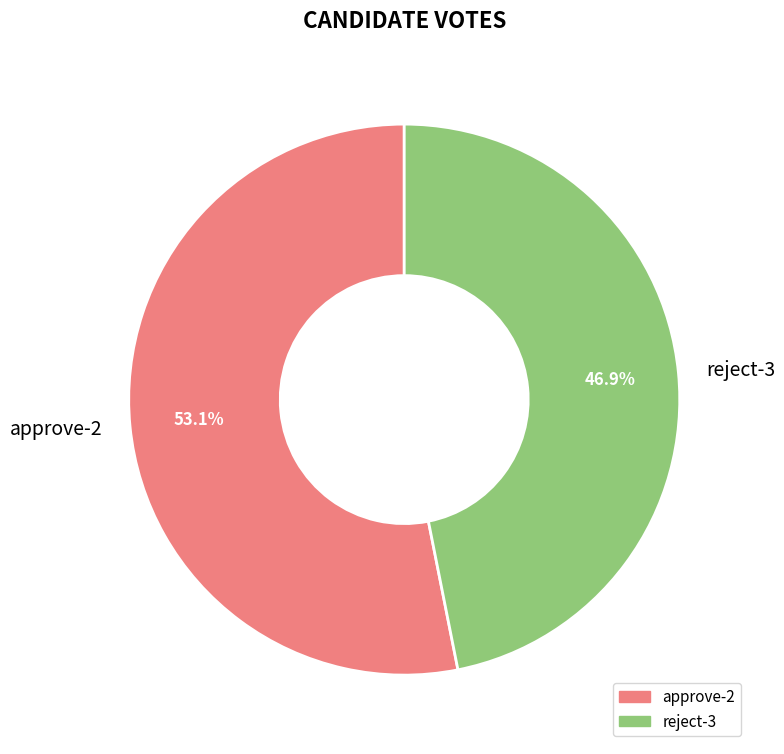

Between reject-3 and approve-2, which is larger?

approve-2